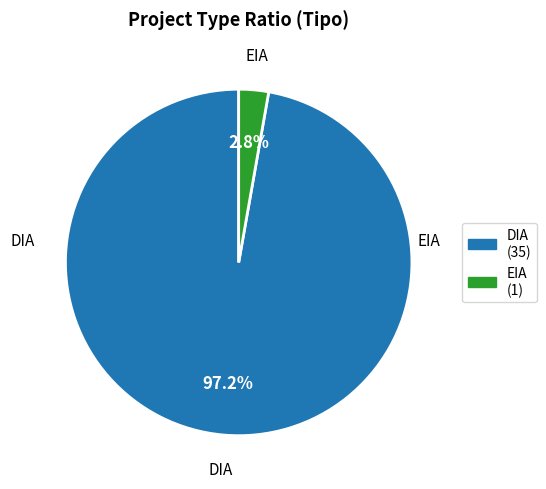

How many segments does this pie chart have?

2